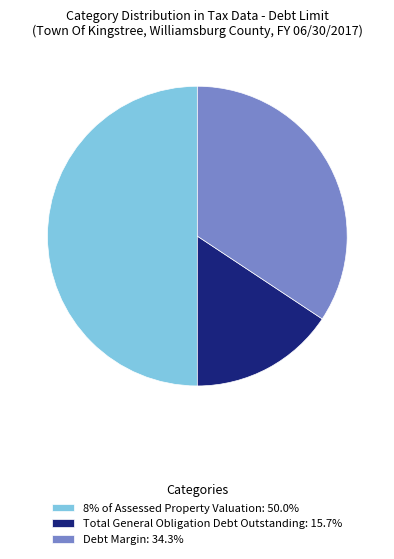

Rank the categories by value from lowest to highest.

Total General Obligation Debt Outstanding, Debt Margin, 8% of Assessed Property Valuation